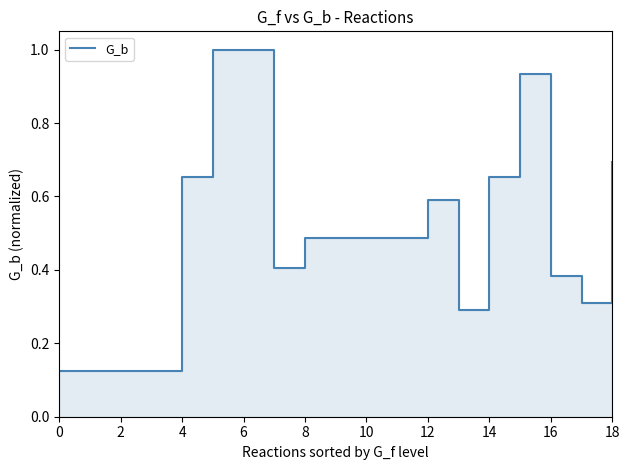

Does the chart have visible grid lines?

No